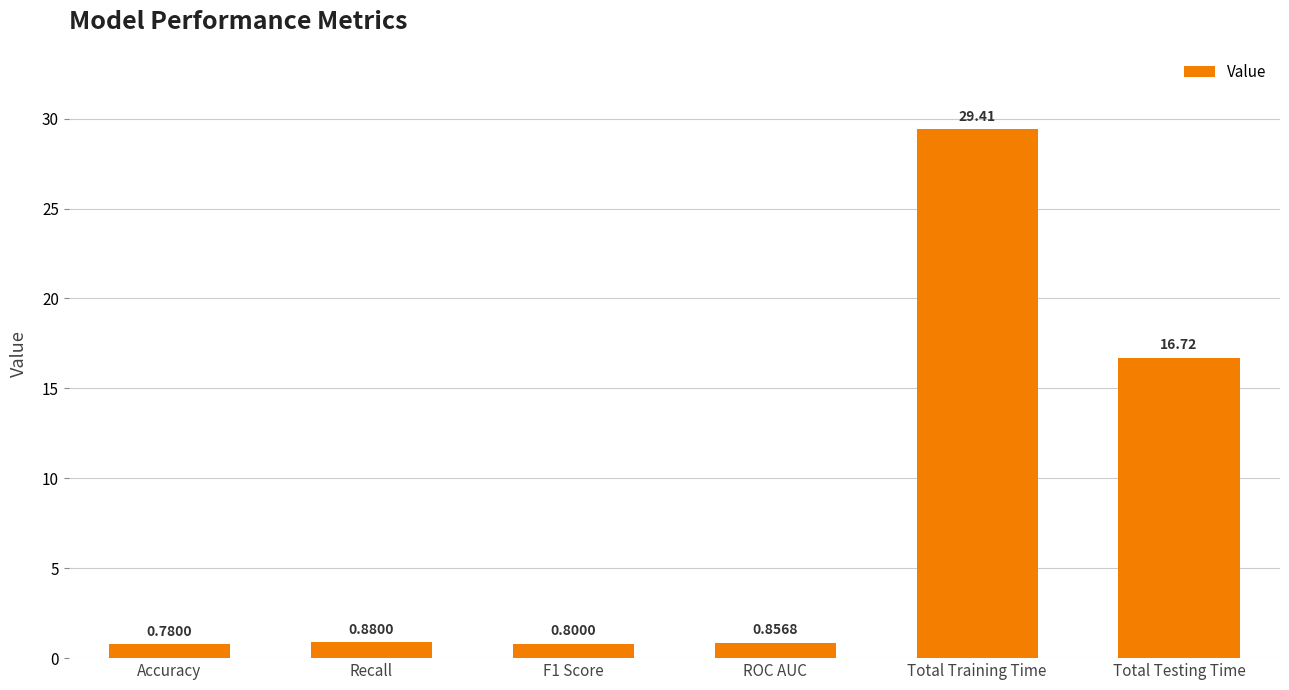

Which has a higher value, Total Training Time or ROC AUC?

Total Training Time